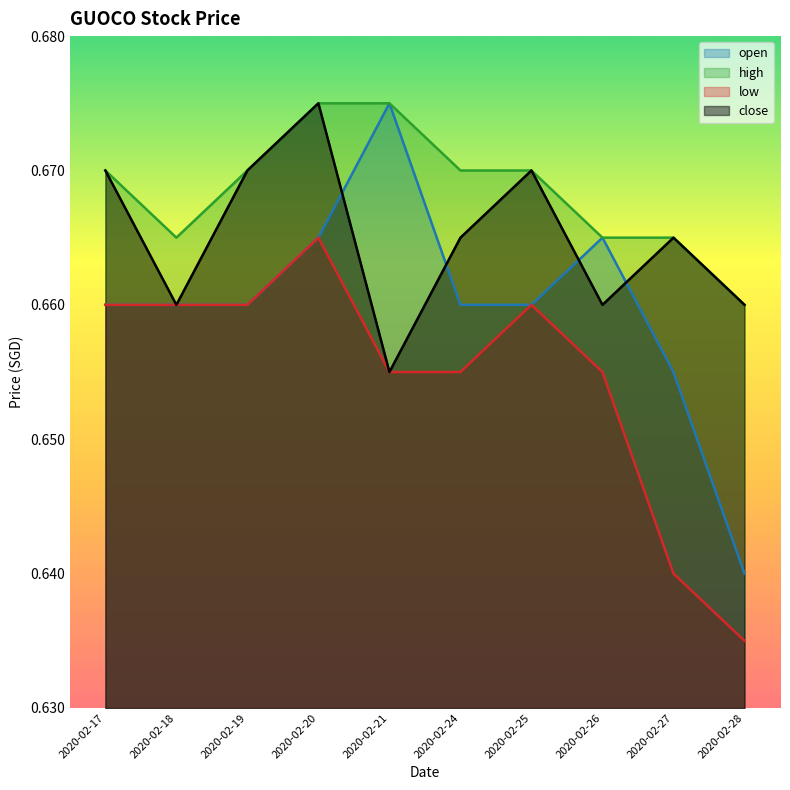

Count the open values in the range 0 to 1.

10